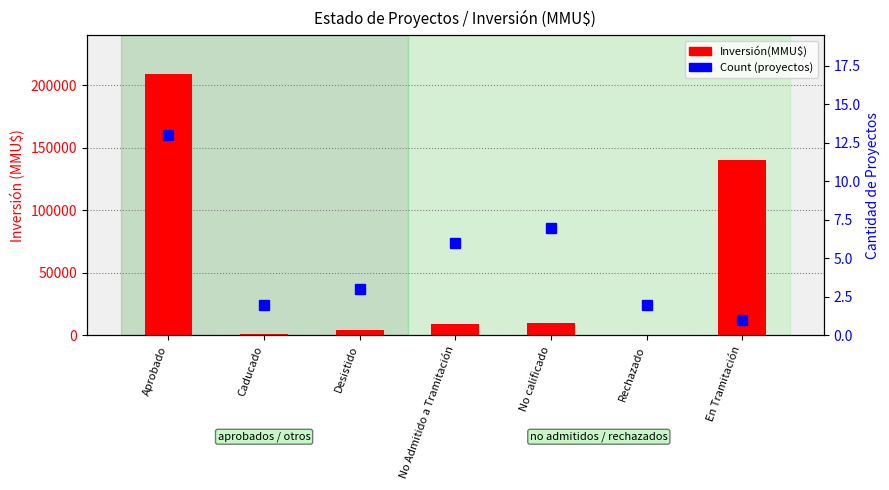

How many data points in Count are less than 3?

3